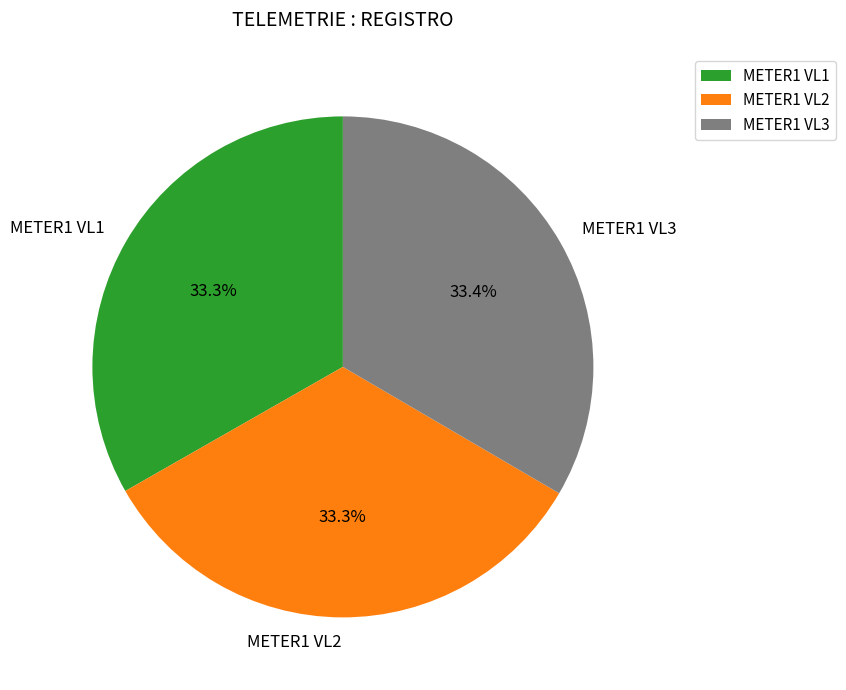

Does METER1 VL1 account for over 50% of the chart?

No